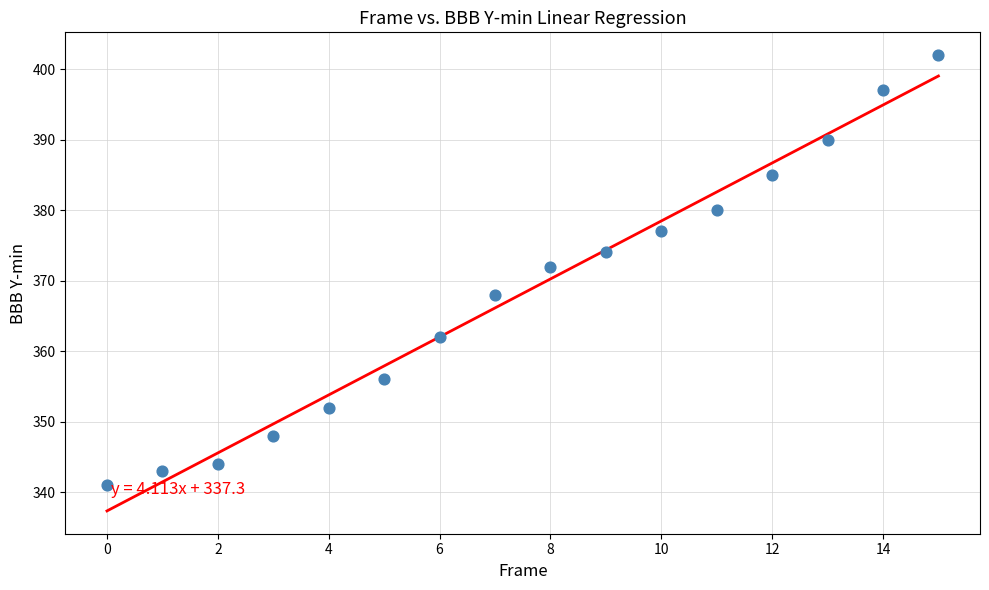

What is the range of Y values (max minus min)?

61